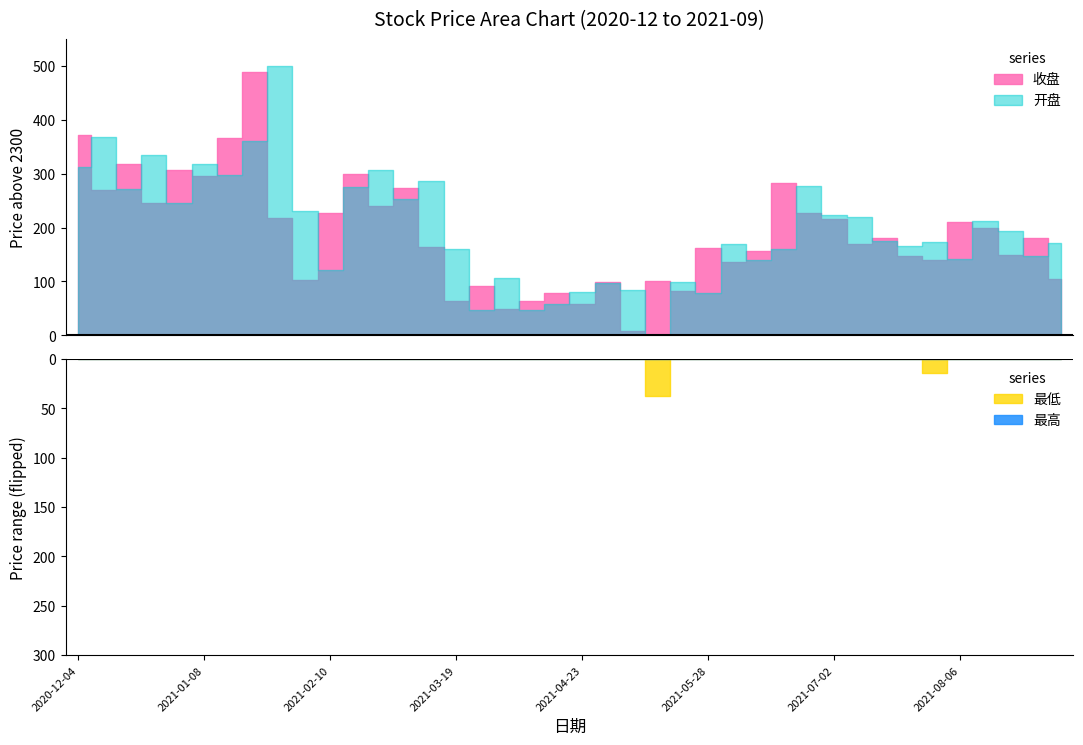

Where is the first local maximum for 最低?

2020-12-18